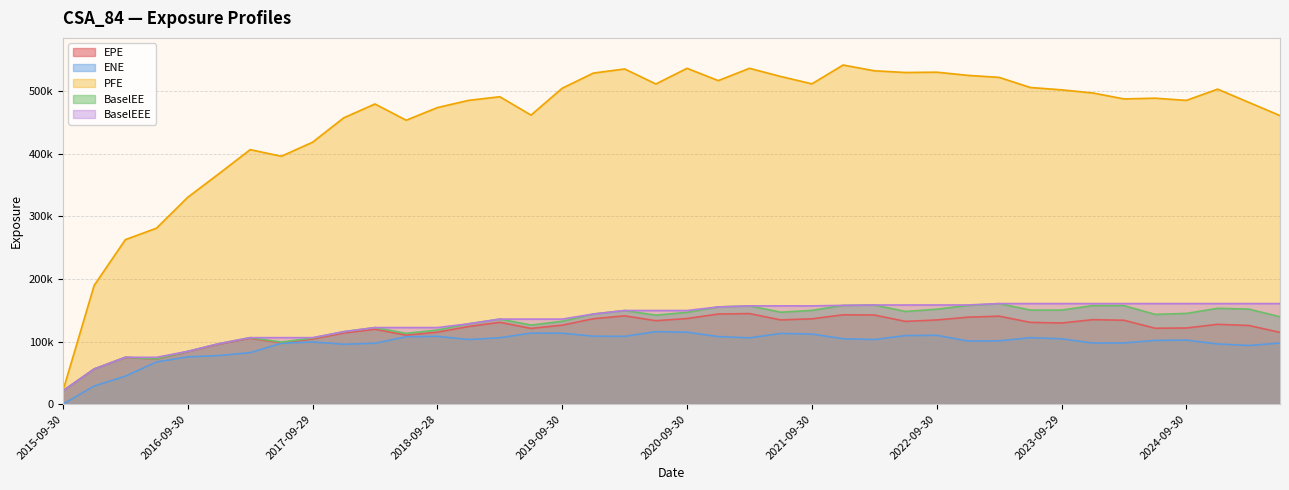

Which category has the lowest value across all series?

2015-09-30